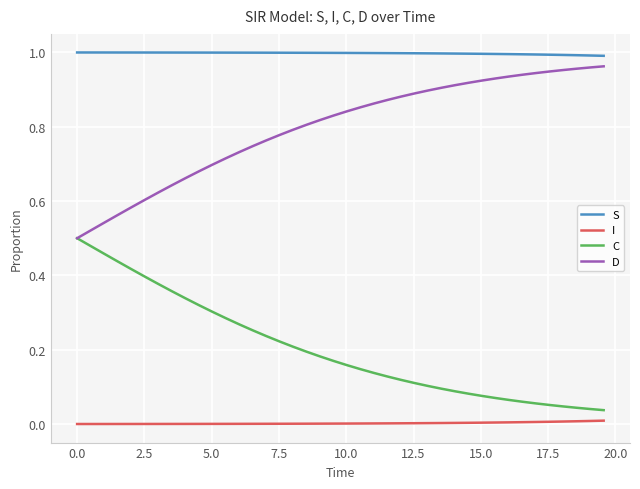

Rank the series by their average value, from highest to lowest.

S, D, C, I